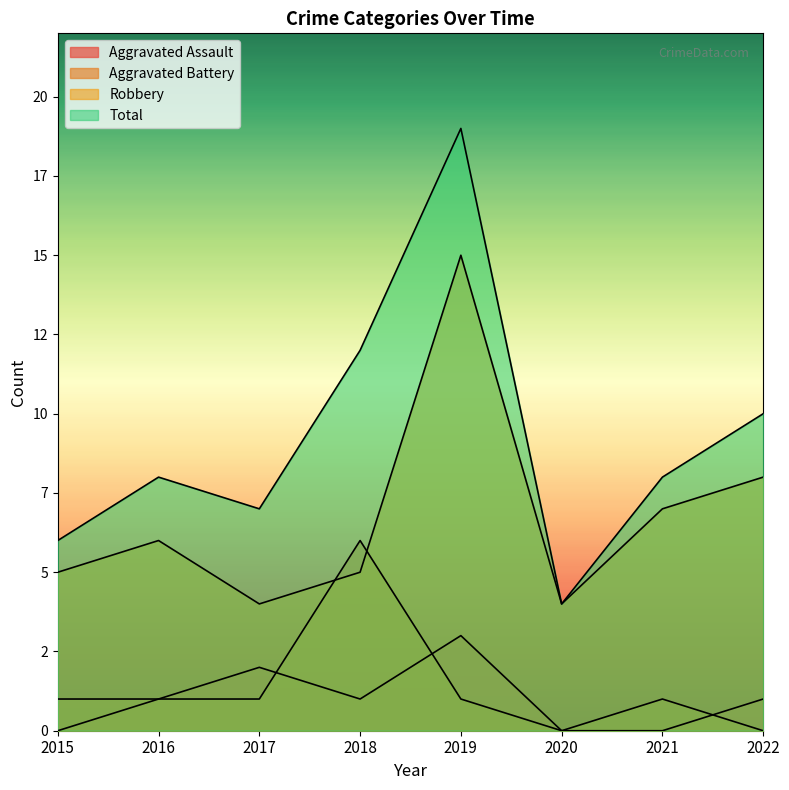

What is the spread (max minus min) of values at 2018?

11